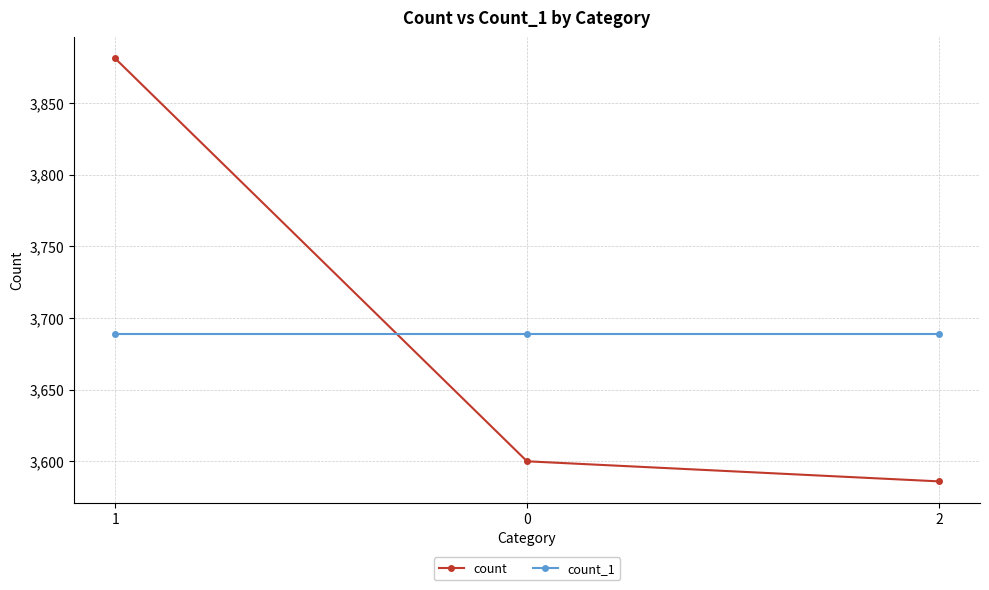

What is the smallest value displayed?

3586